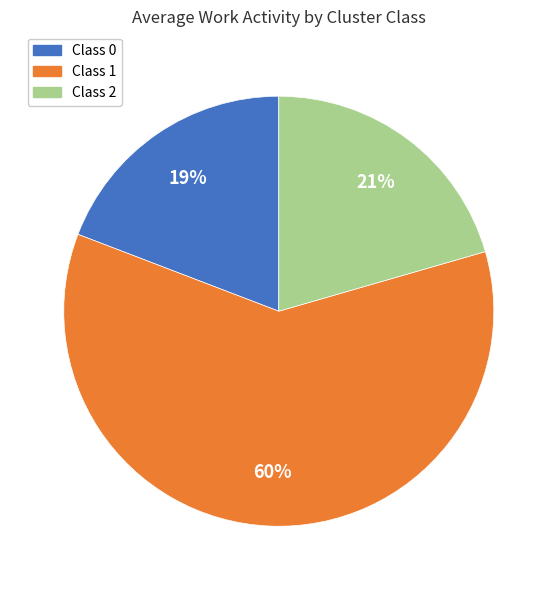

Is there any slice that represents more than half of the pie?

Yes